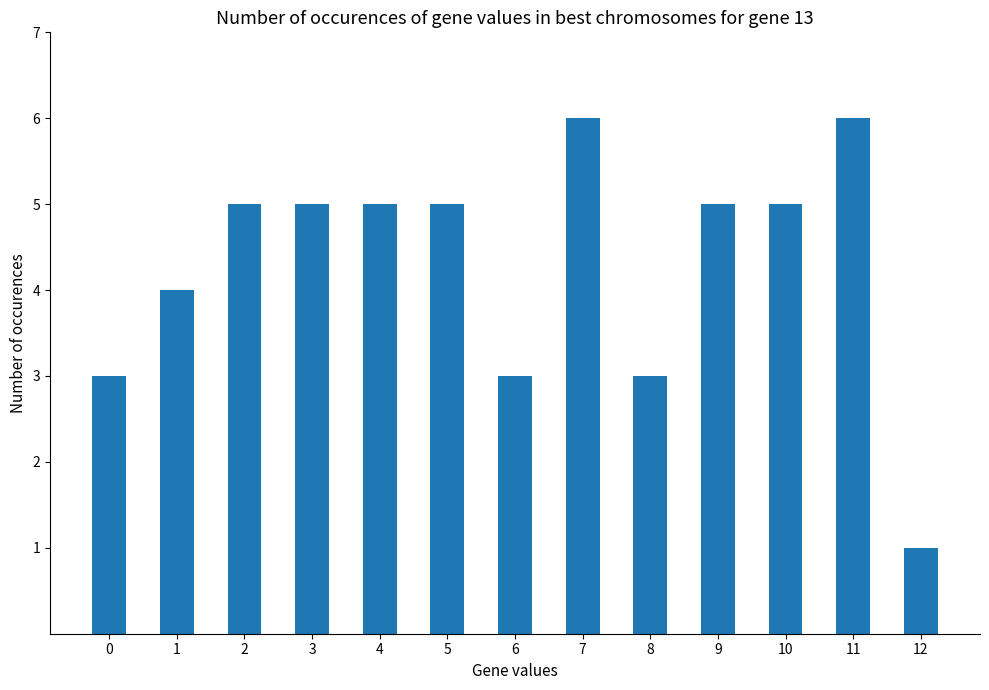

Reading left to right, extract all data points from this chart.

0=3	1=4	2=5	3=5	4=5	5=5	6=3	7=6	8=3	9=5	10=5	11=6	12=1